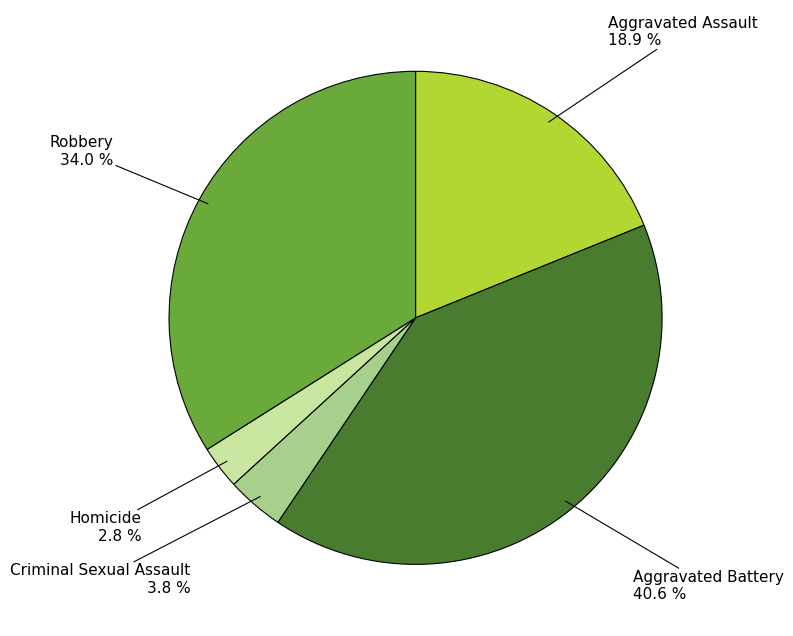

Does any single category account for the majority?

No